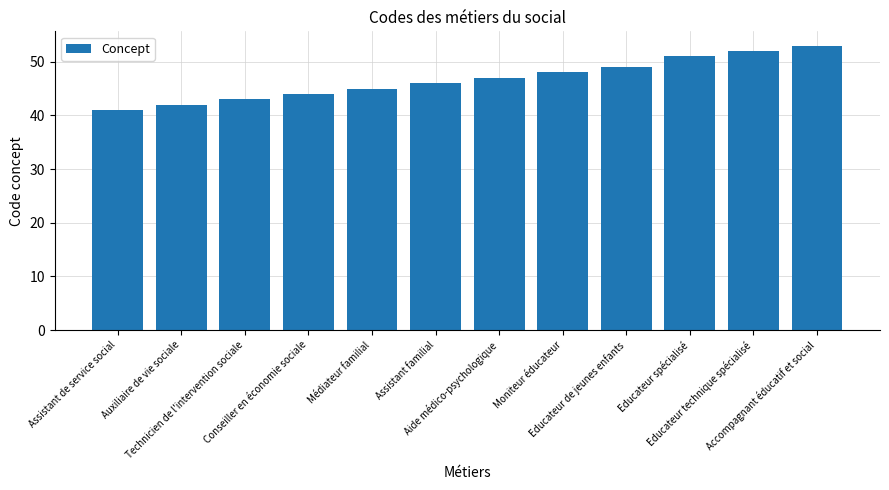

What is the value of the 6th bar from the left?

46